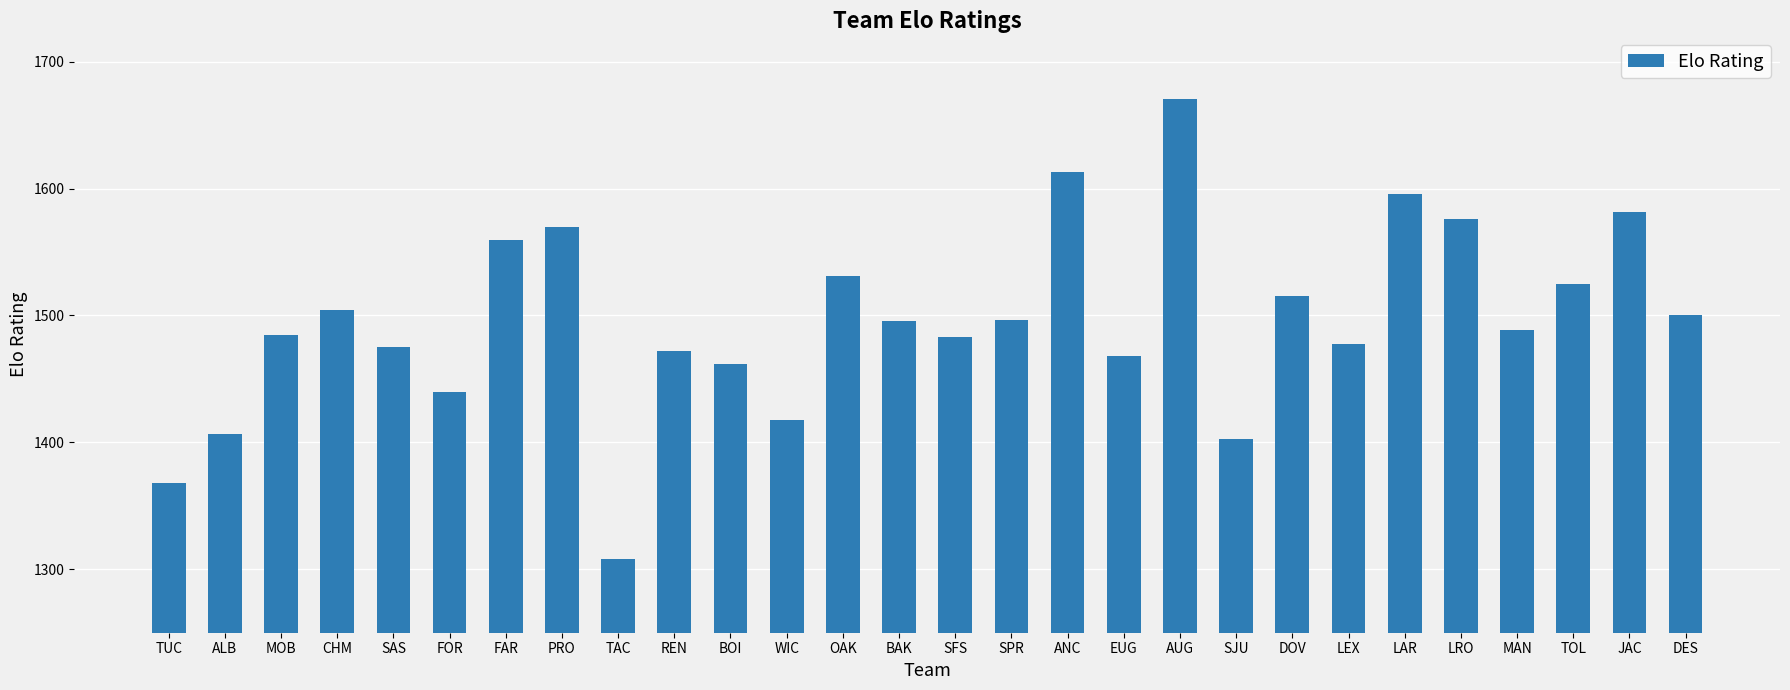

What is the approximate value at EUG?

1468.1